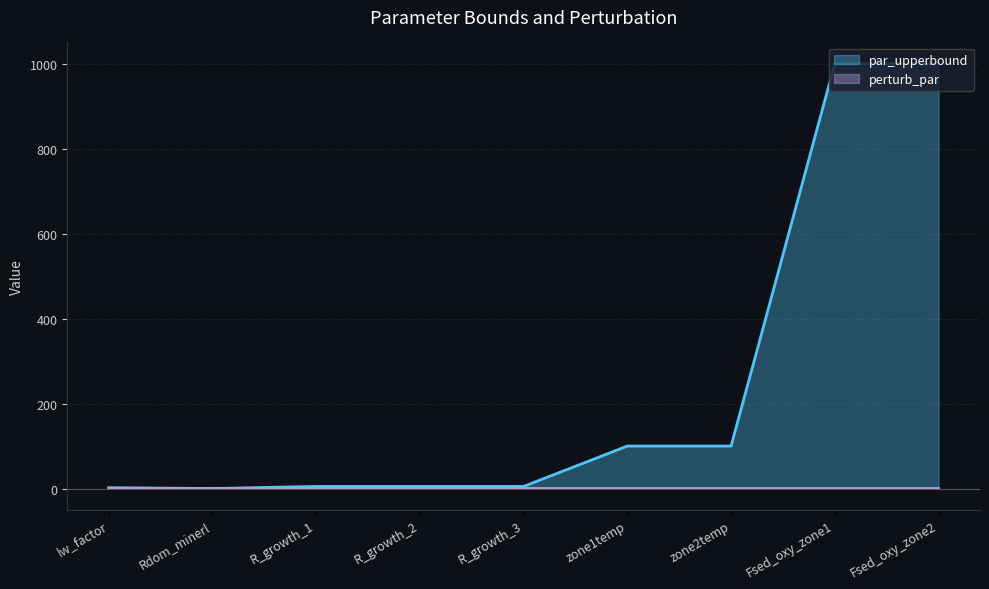

How many lines are shown in the chart?

2